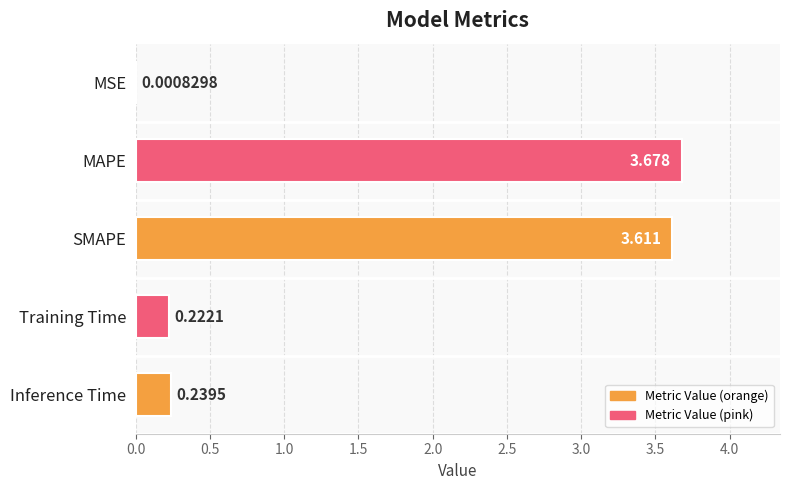

Reading left to right, extract all data points from this chart.

0.0	3.7	3.6	0.2	0.2